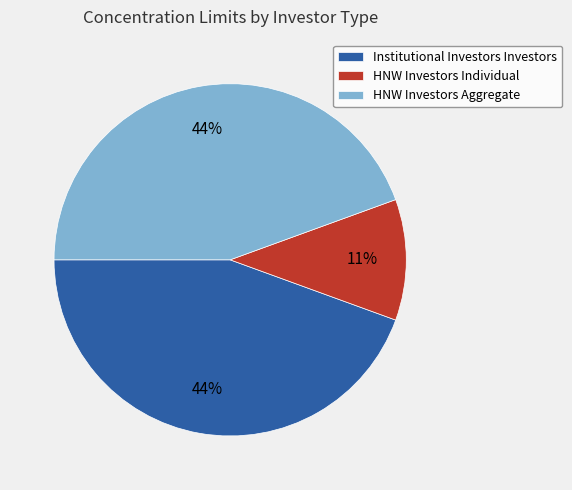

To the nearest percent, what is the difference between the HNW Investors Individual and HNW Investors Aggregate slice percentages?

33%